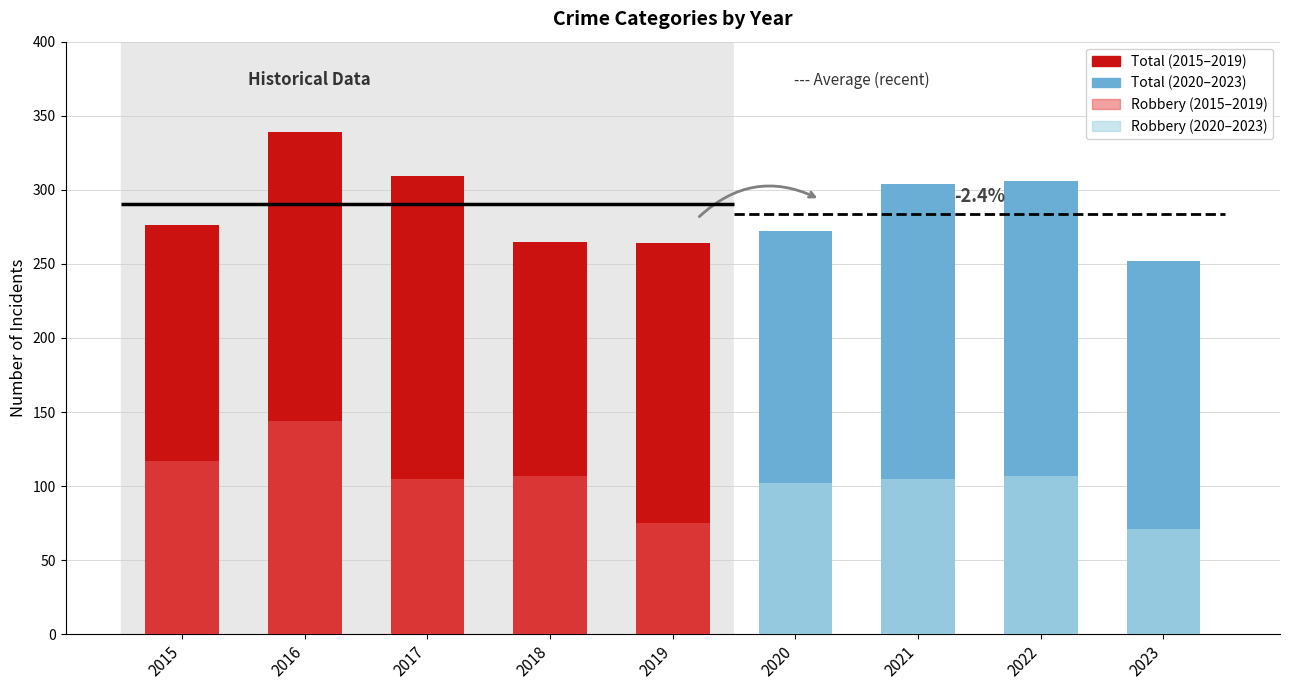

How many groups of bars are there?

9